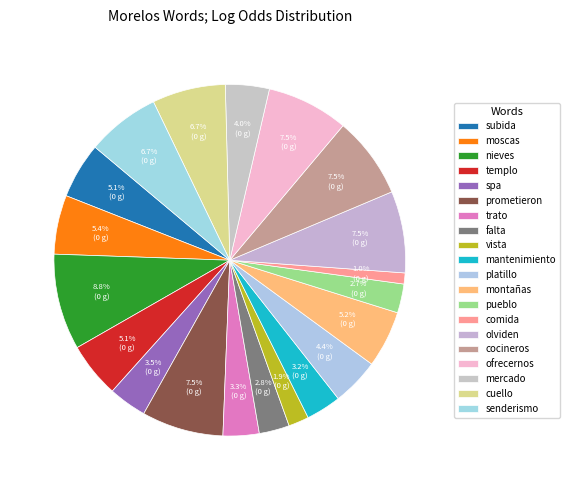

How many segments does this pie chart have?

20